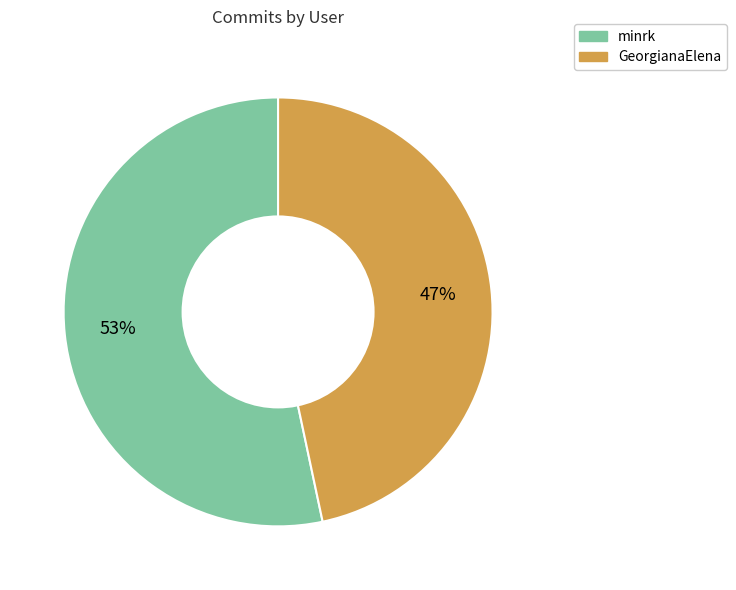

Count the number of slices in the pie.

2